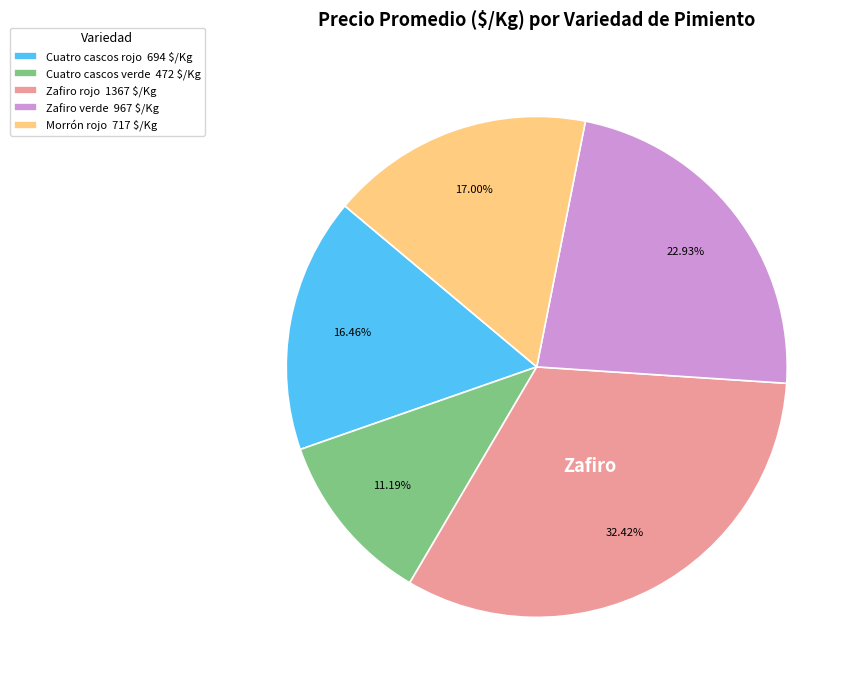

To the nearest percent, what portion does Cuatro cascos rojo represent?

16%